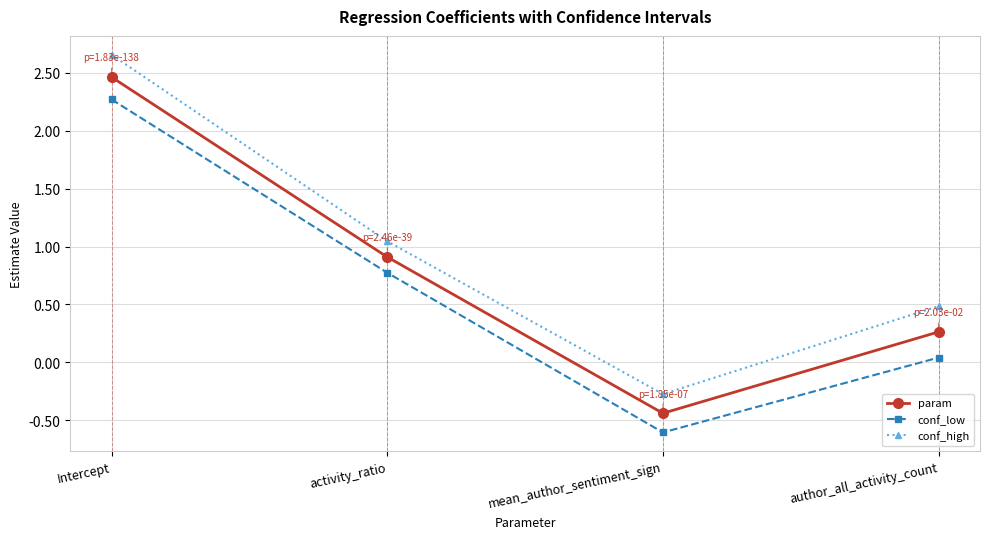

At mean_author_sentiment_sign, list the series in order from largest to smallest.

conf_high, param, conf_low